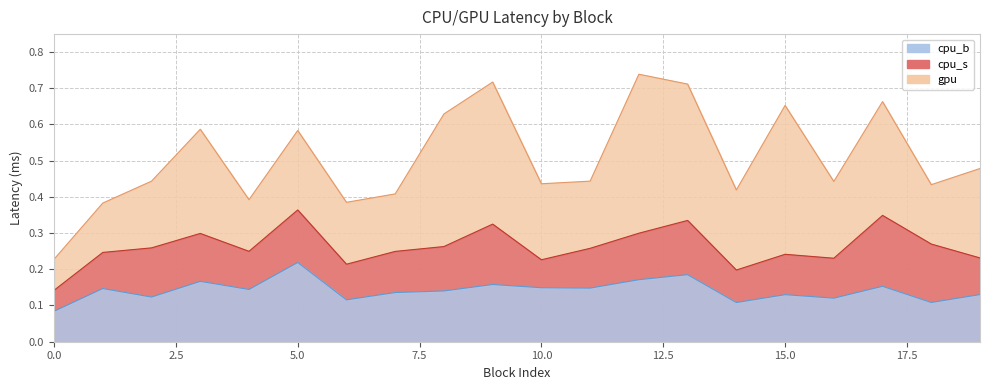

Which category has the highest value in the cpu_s series?

5